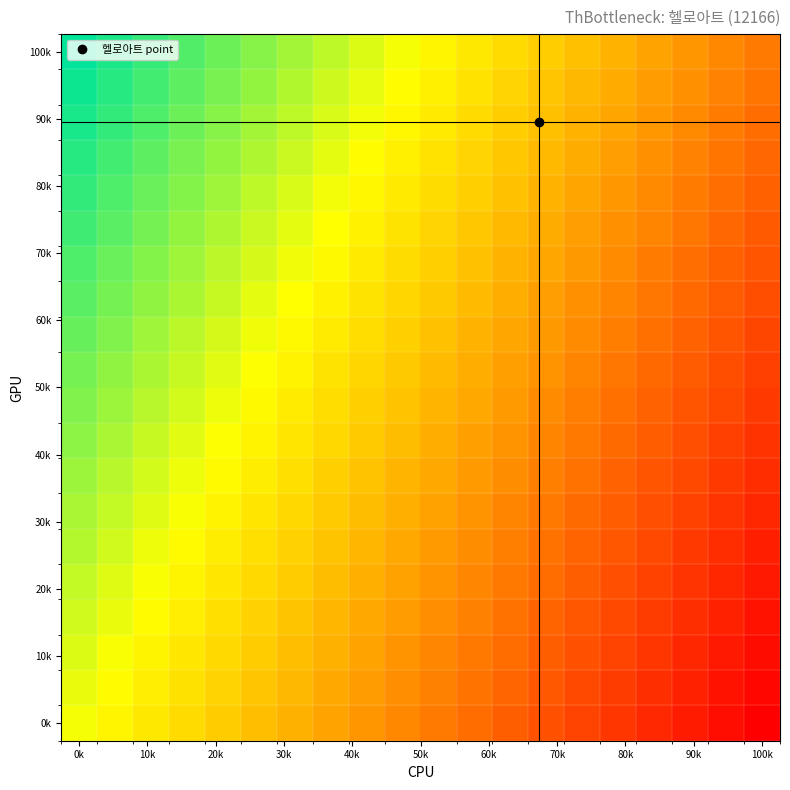

At which category is the sum across all series the highest?

0k